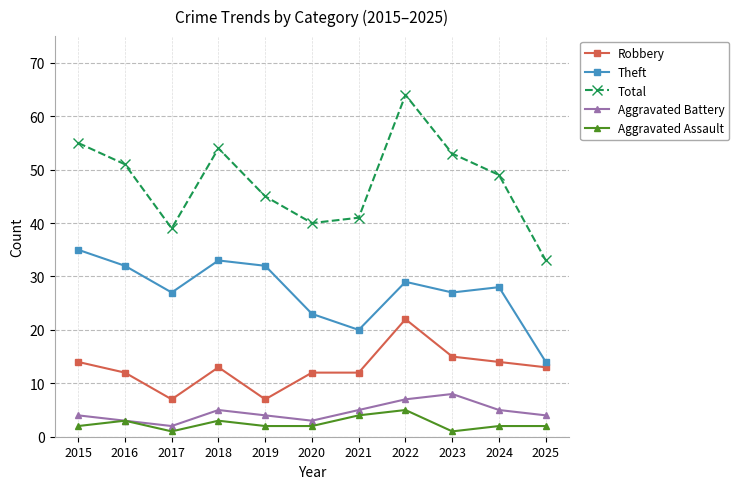

True or false: Aggravated Battery and Total cross at least once.

False